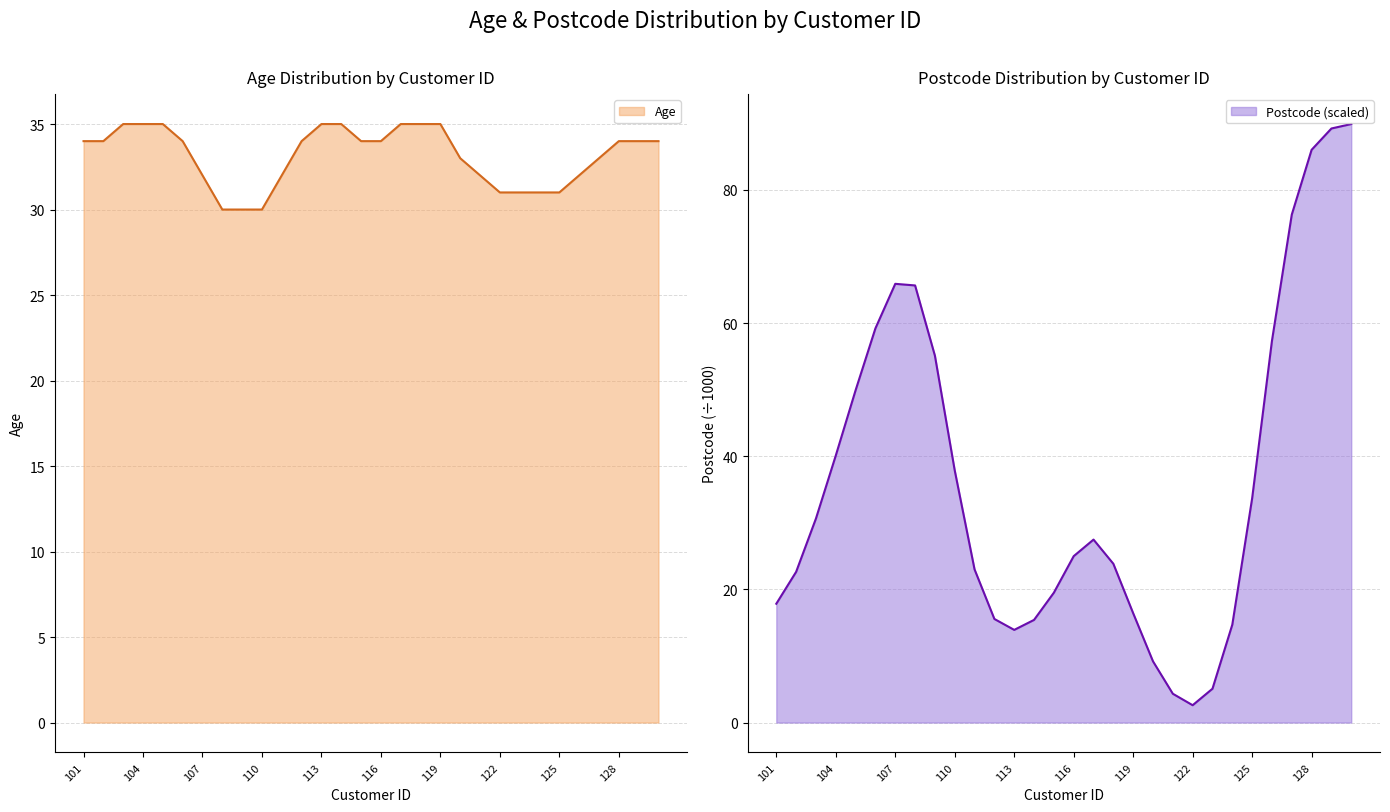

What is the minimum value for Age?

30